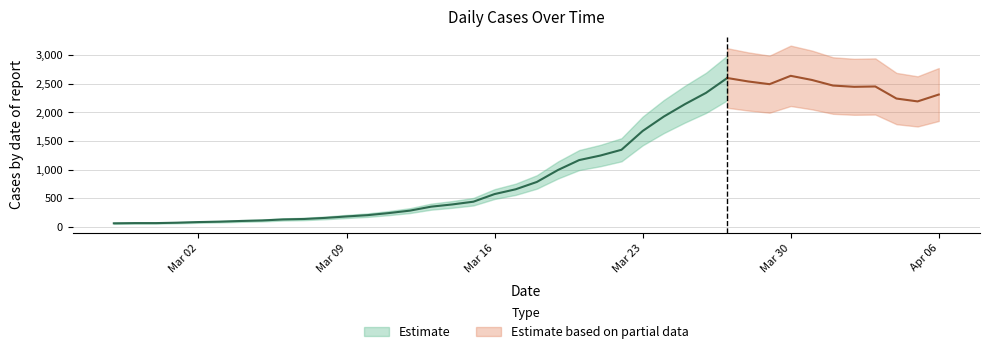

What is the value of the 27th point from the left?

1926